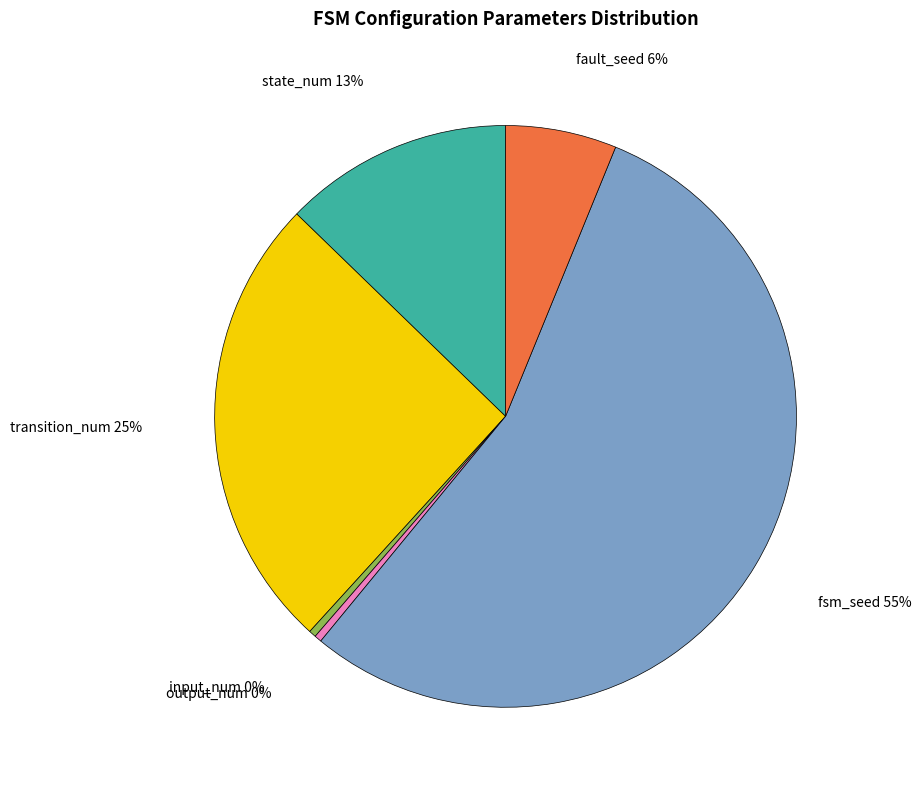

Which has a higher value, fault_seed or transition_num?

transition_num